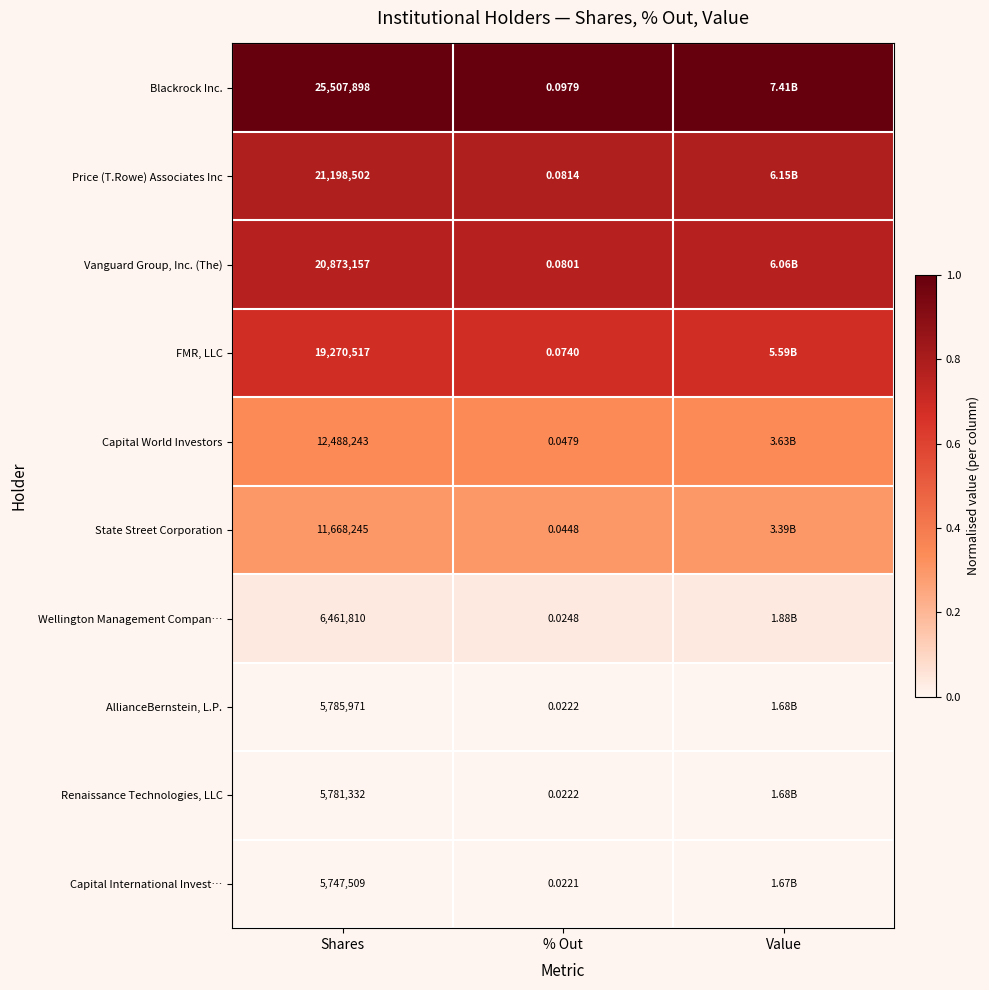

Between Shares and % Out, which series saw the biggest shift?

Blackrock Inc.